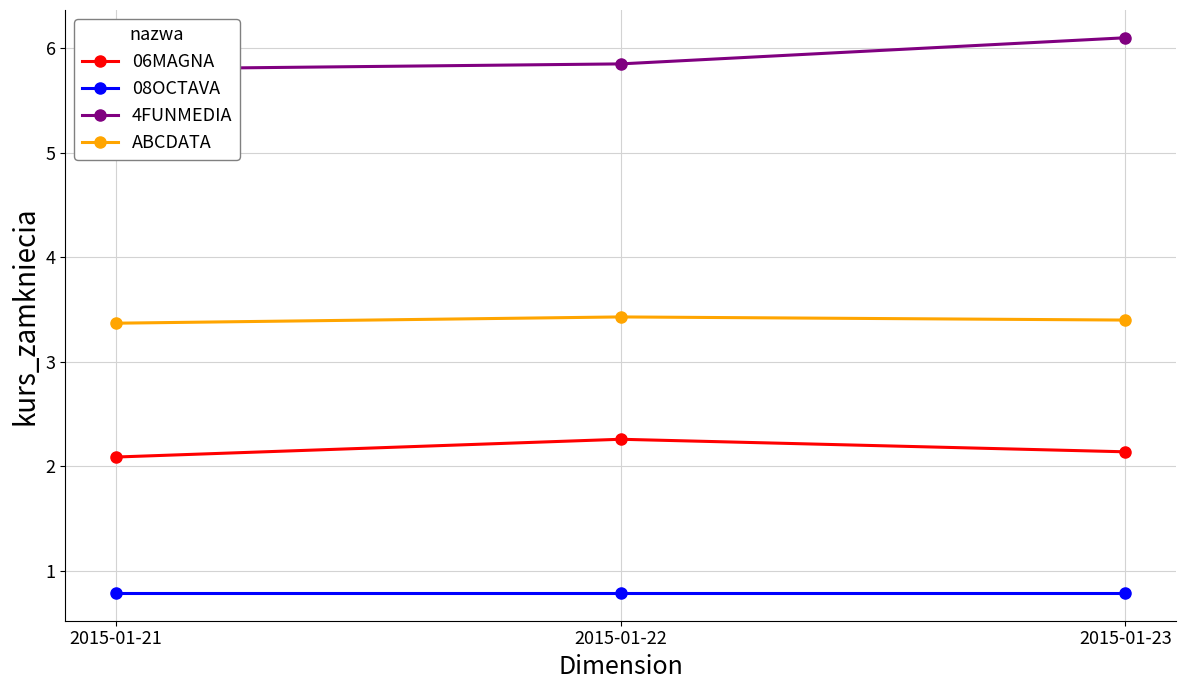

What is the value of the 08OCTAVA point at the 3rd from the left?

0.8